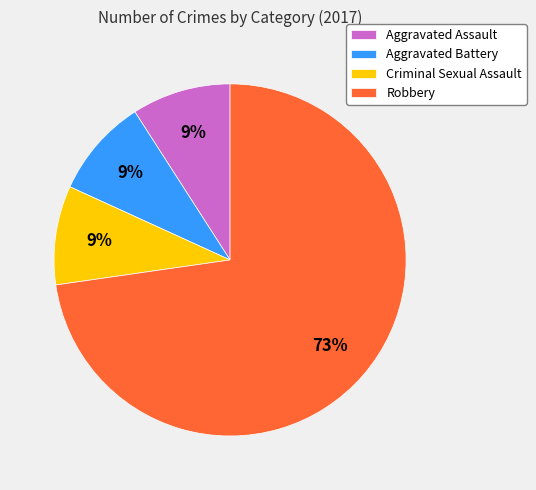

Is it true that Aggravated Battery is 16% of the pie?

False